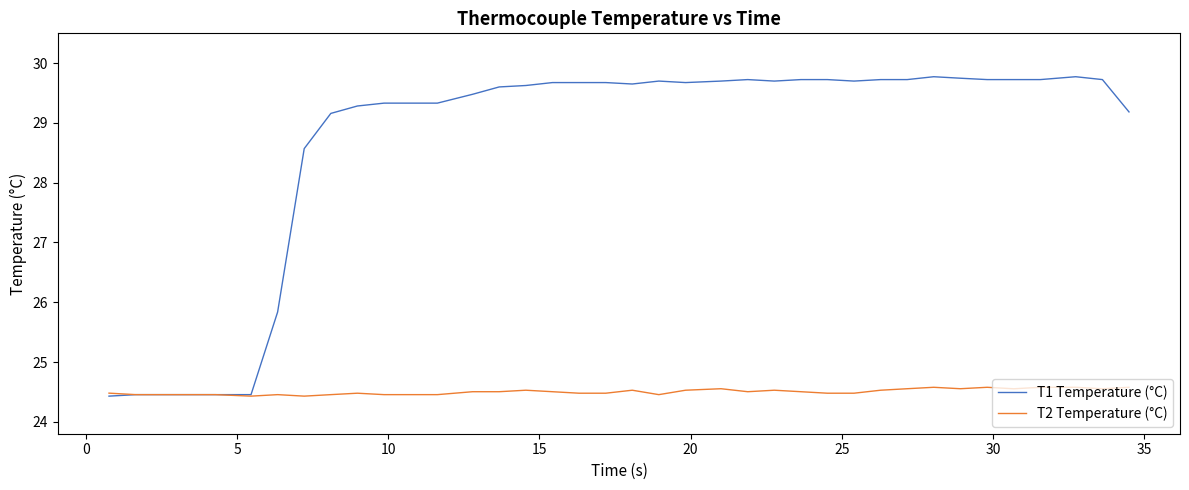

How many lines are shown in the chart?

2